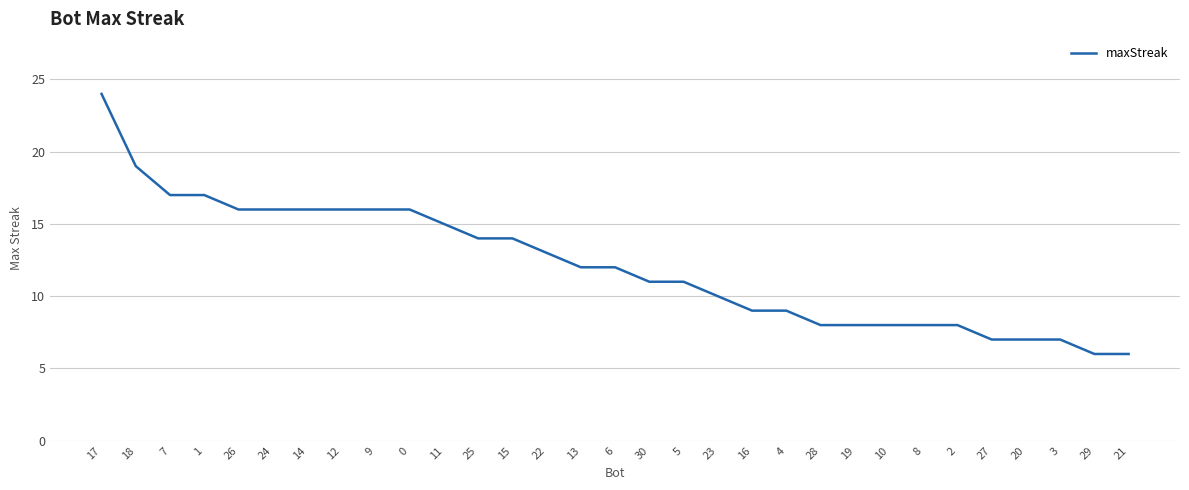

How many lines are shown in the chart?

1